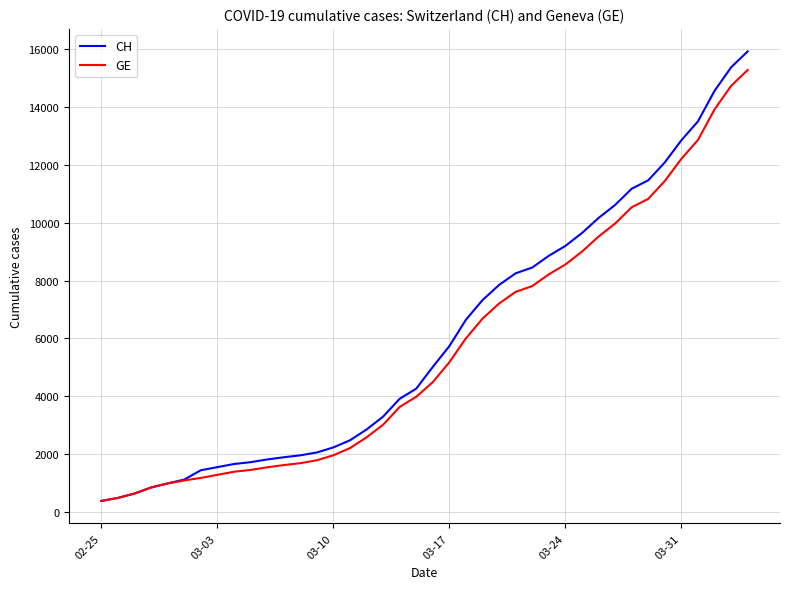

What is the greatest value displayed?

15926